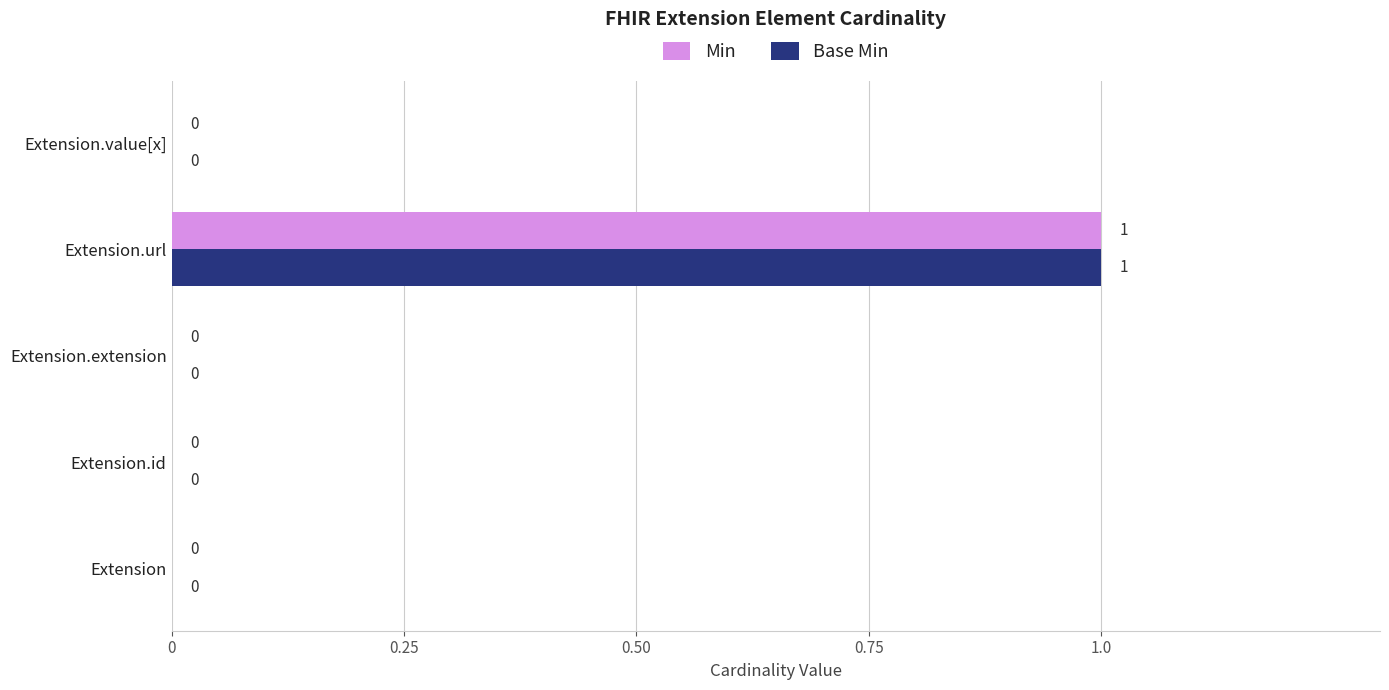

At which category is the sum across all series the highest?

Extension.url